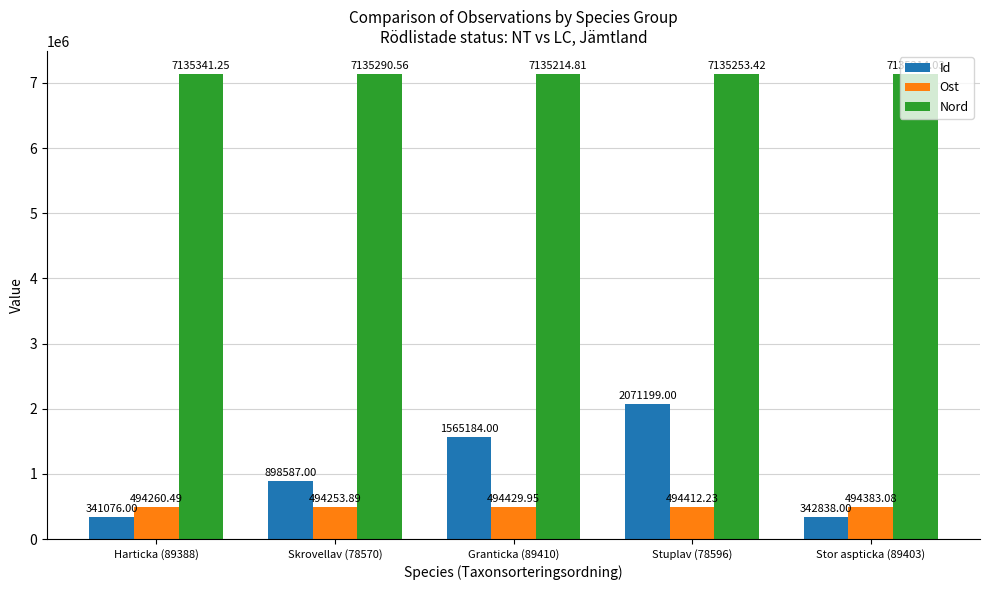

At which label is Id closest to 1206137?

Skrovellav (78570)